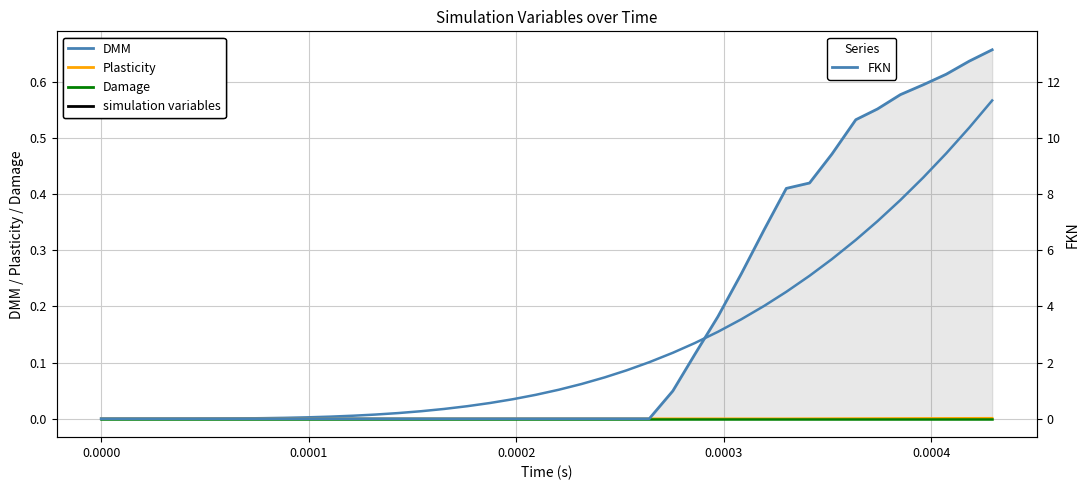

Reading left to right, what are all the values shown in this chart?

DMM: 0.0	0.0	0.0	0.0	0.0	0.0	0.0	0.0	0.0	0.0	0.0	0.0	0.0	0.0	0.0	0.0	0.0	0.0	0.0	0.0	0.1	0.1	0.1	0.1	0.1	0.1	0.1	0.2	0.2	0.2	0.2	0.3	0.3	0.3	0.4	0.4	0.4	0.5	0.5	0.6
Plasticity: 0.0	0.0	0.0	0.0	0.0	0.0	0.0	0.0	0.0	0.0	0.0	0.0	0.0	0.0	0.0	0.0	0.0	0.0	0.0	0.0	0.0	0.0	0.0	0.0	0.0	0.0	0.0	0.0	0.0	0.0	0.0	0.0	0.0	0.0	0.0	0.0	0.0	0.0	0.0	0.0
Damage: 0.0	0.0	0.0	0.0	0.0	0.0	0.0	0.0	0.0	0.0	0.0	0.0	0.0	0.0	0.0	0.0	0.0	0.0	0.0	0.0	0.0	0.0	0.0	0.0	0.0	0.0	0.0	0.0	0.0	0.0	0.0	0.0	0.0	0.0	0.0	0.0	0.0	0.0	0.0	0.0
FKN: 0.0	0.0	0.0	0.0	0.0	0.0	0.0	0.0	0.0	0.0	0.0	0.0	0.0	0.0	0.0	0.0	0.0	0.0	0.0	0.0	0.0	0.0	0.0	0.0	0.0	1.0	2.3	3.6	5.2	6.7	8.2	8.4	9.4	10.7	11.0	11.5	11.9	12.3	12.7	13.1